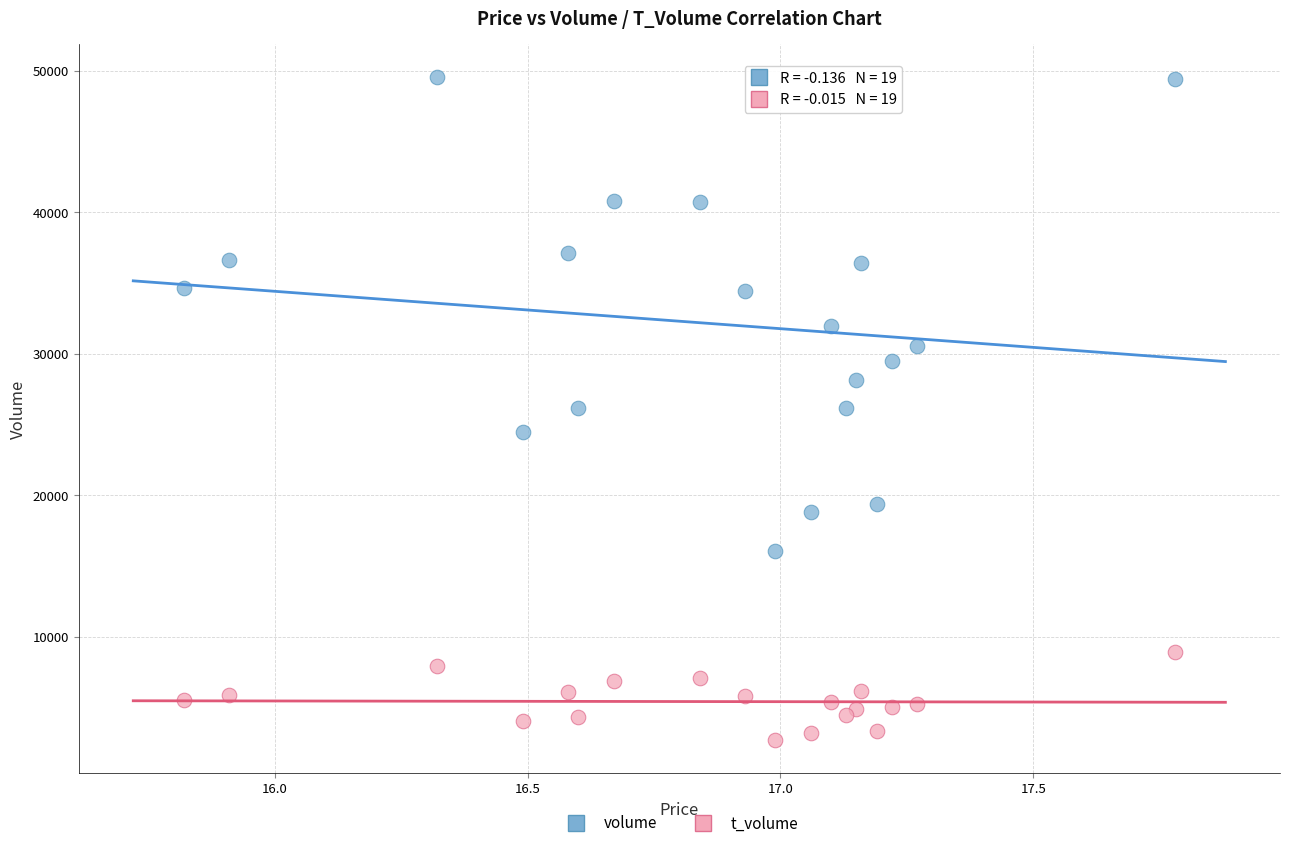

In the volume series, what Y value is closest to 32802?

31932